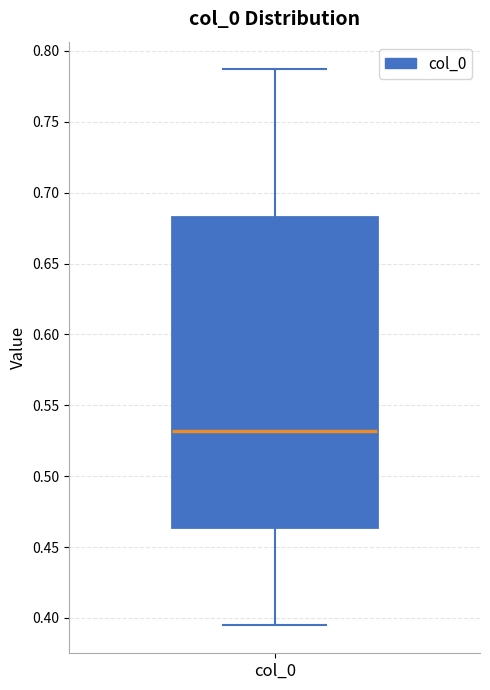

Read this box plot against the y-axis: the position of the median line, the range covered by the box, and the ends of both whiskers. The values are not printed on the chart, so give them approximately, as read against the axis.

median 0.530, box 0.465 to 0.685, whiskers 0.395 to 0.785